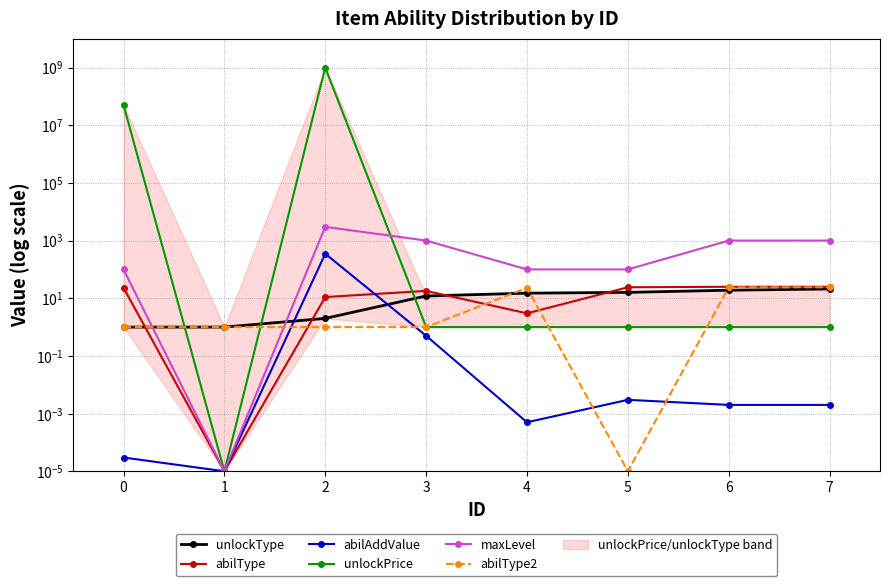

The value of maxLevel at 6 is 1000.0. True or false?

True